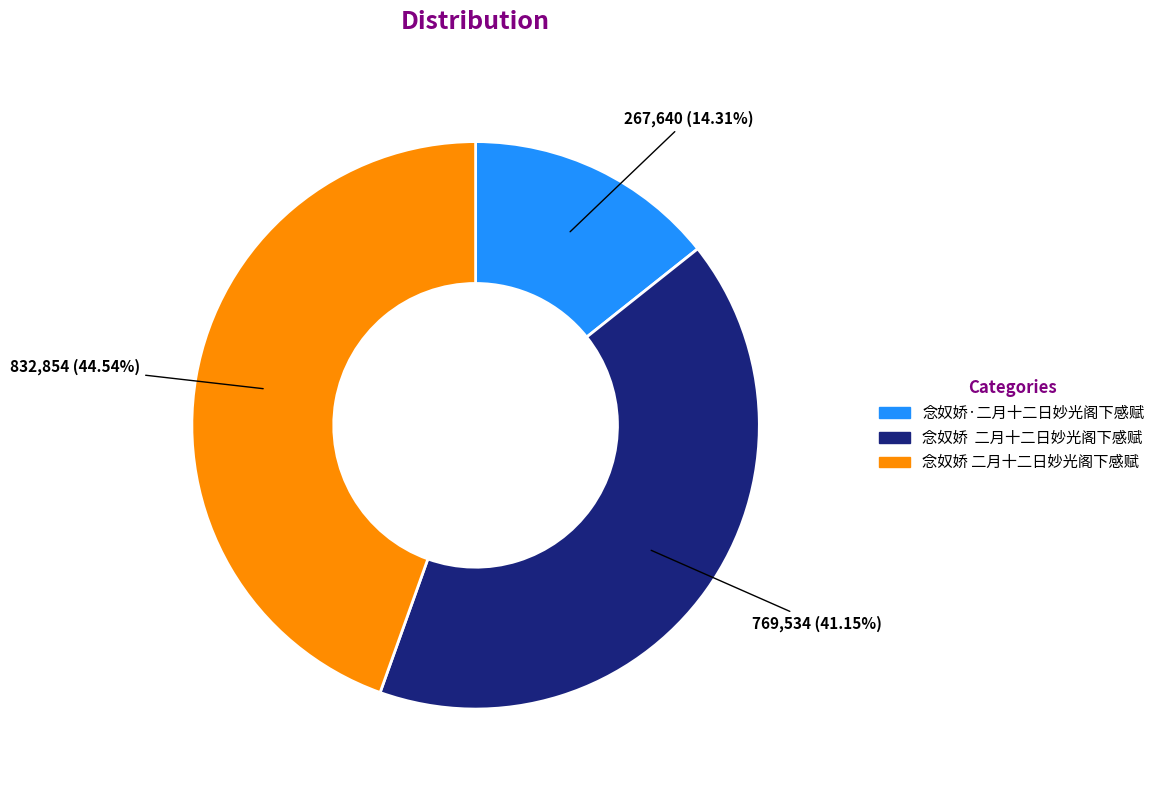

Is there a majority slice in this chart?

No